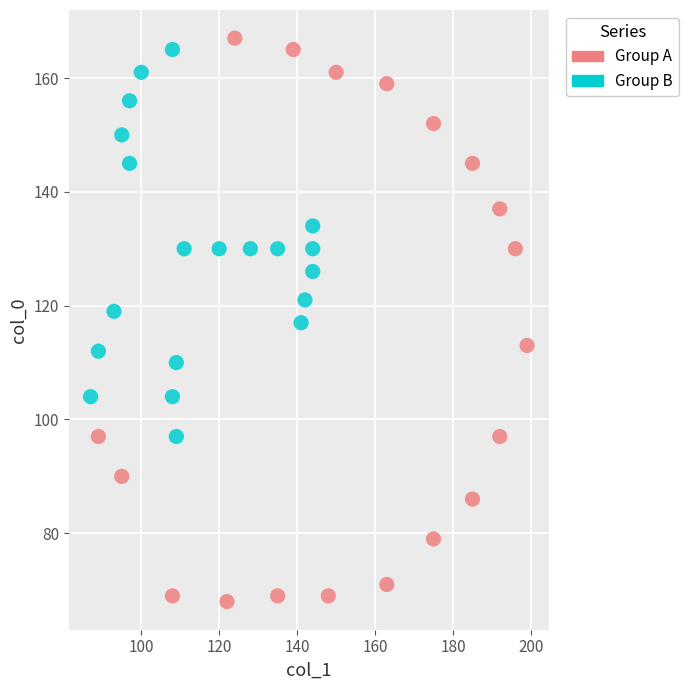

Which series reaches the minimum Y coordinate?

Group A